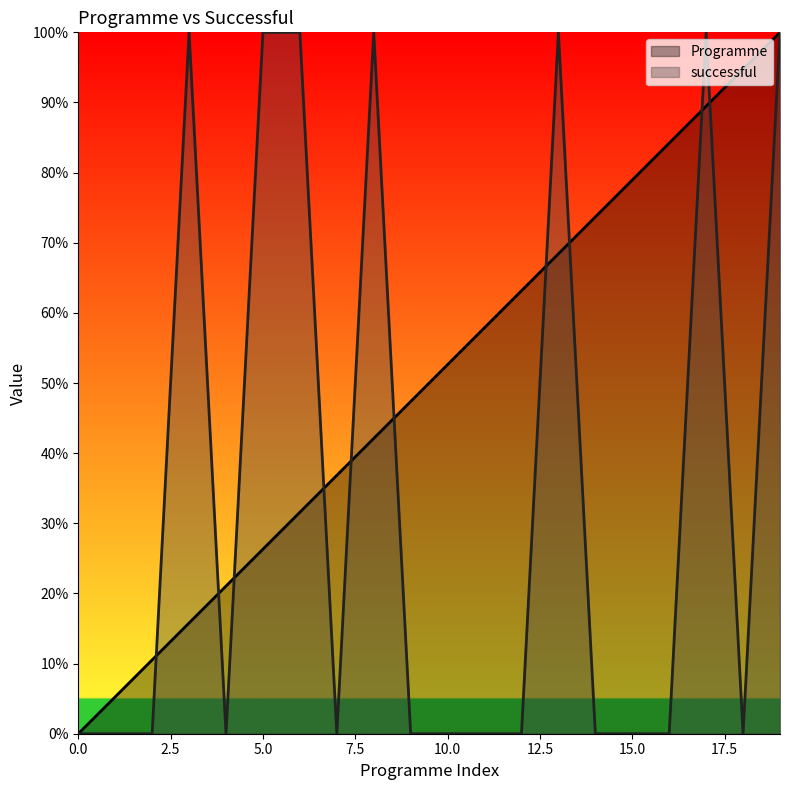

How many positive values does the Programme series have?

19